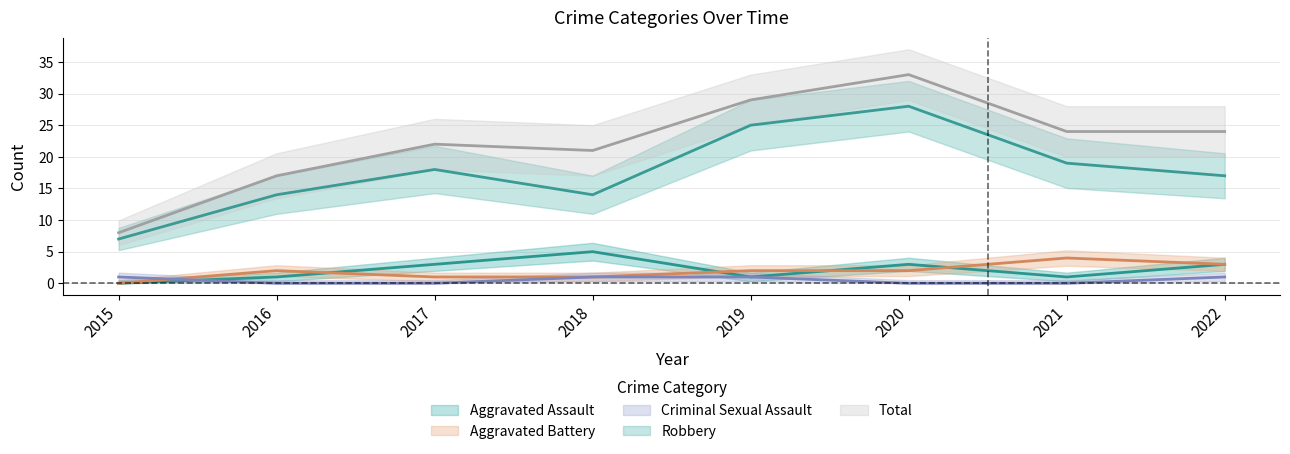

Between 2017 and 2021, which is larger?

2017